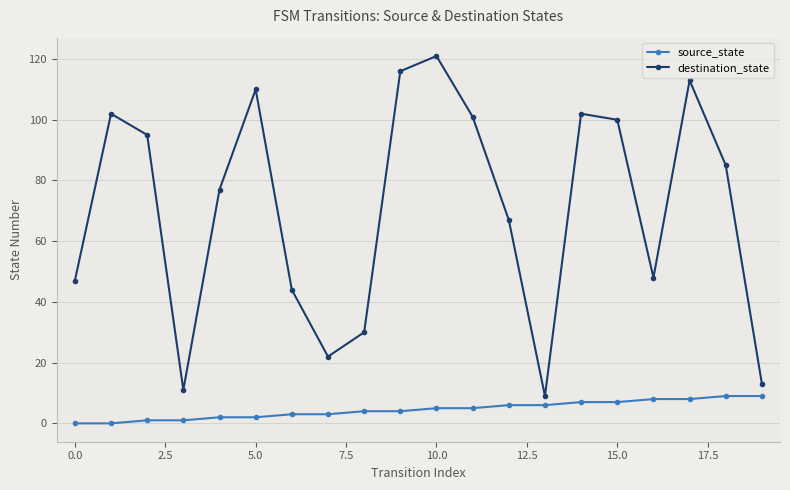

What is the value of the destination_state point at the 18th from the left?

113